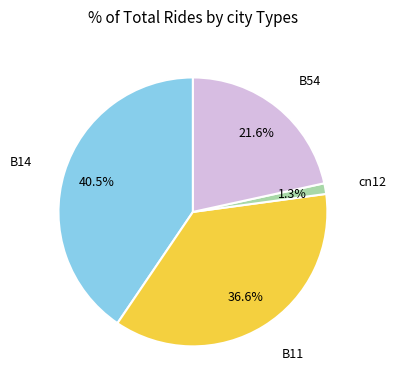

Count the number of slices in the pie.

4